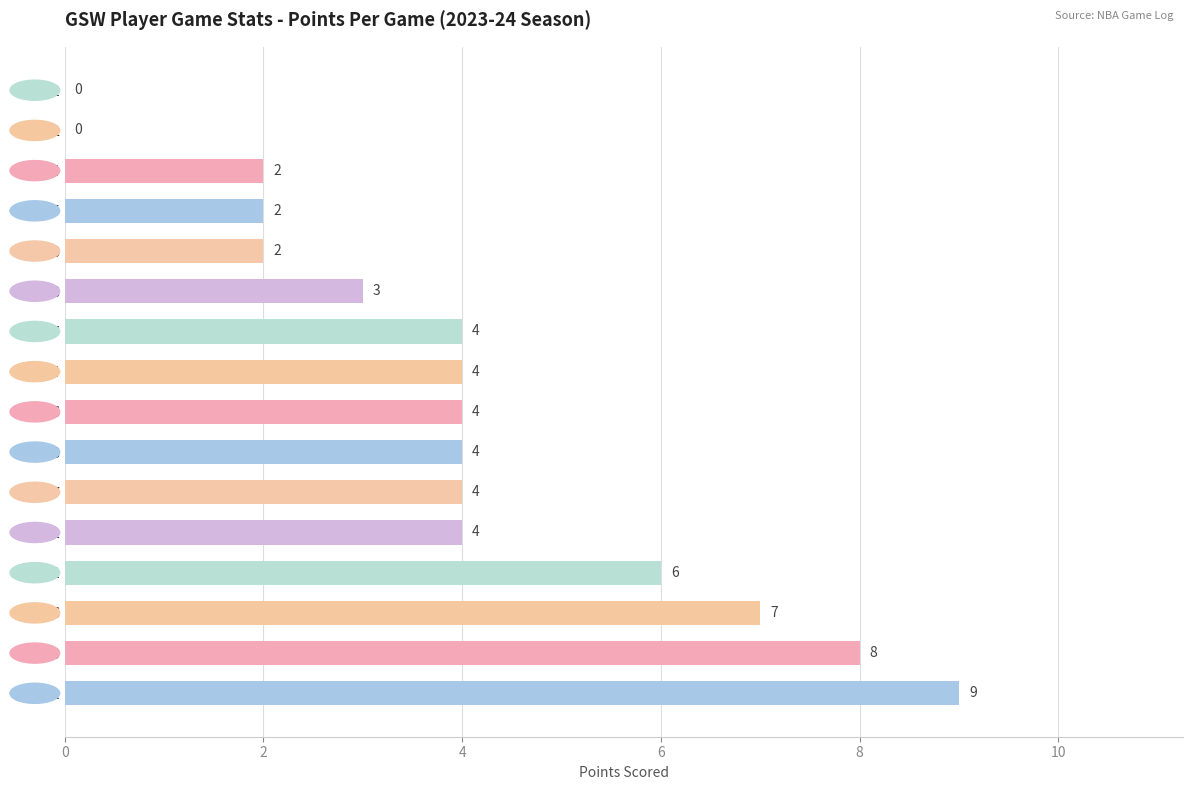

How many values are above zero?

14